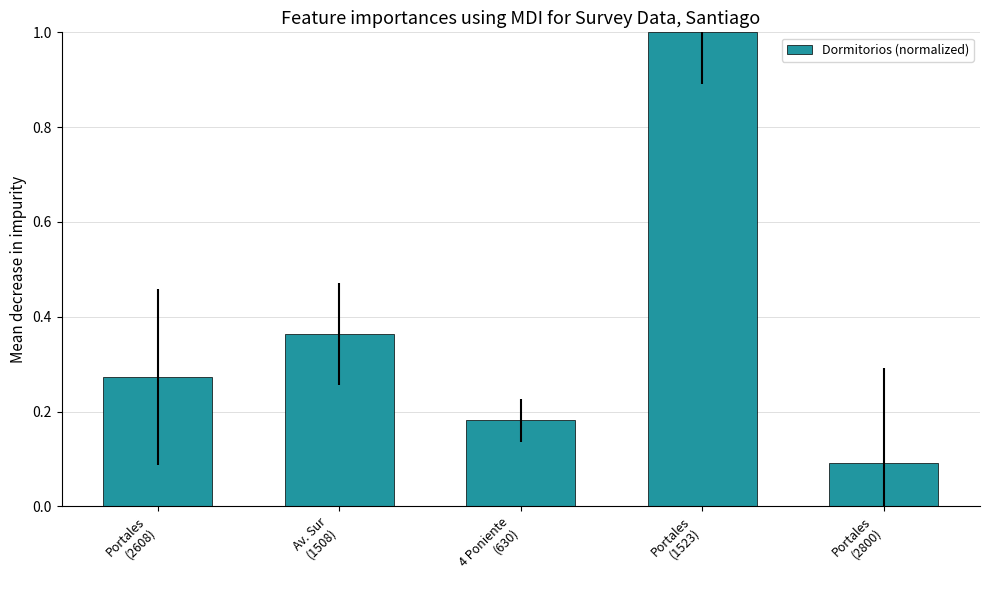

Rank the categories by value from lowest to highest.

Portales
(2800), 4 Poniente
(630), Portales
(2608), Av. Sur
(1508), Portales
(1523)